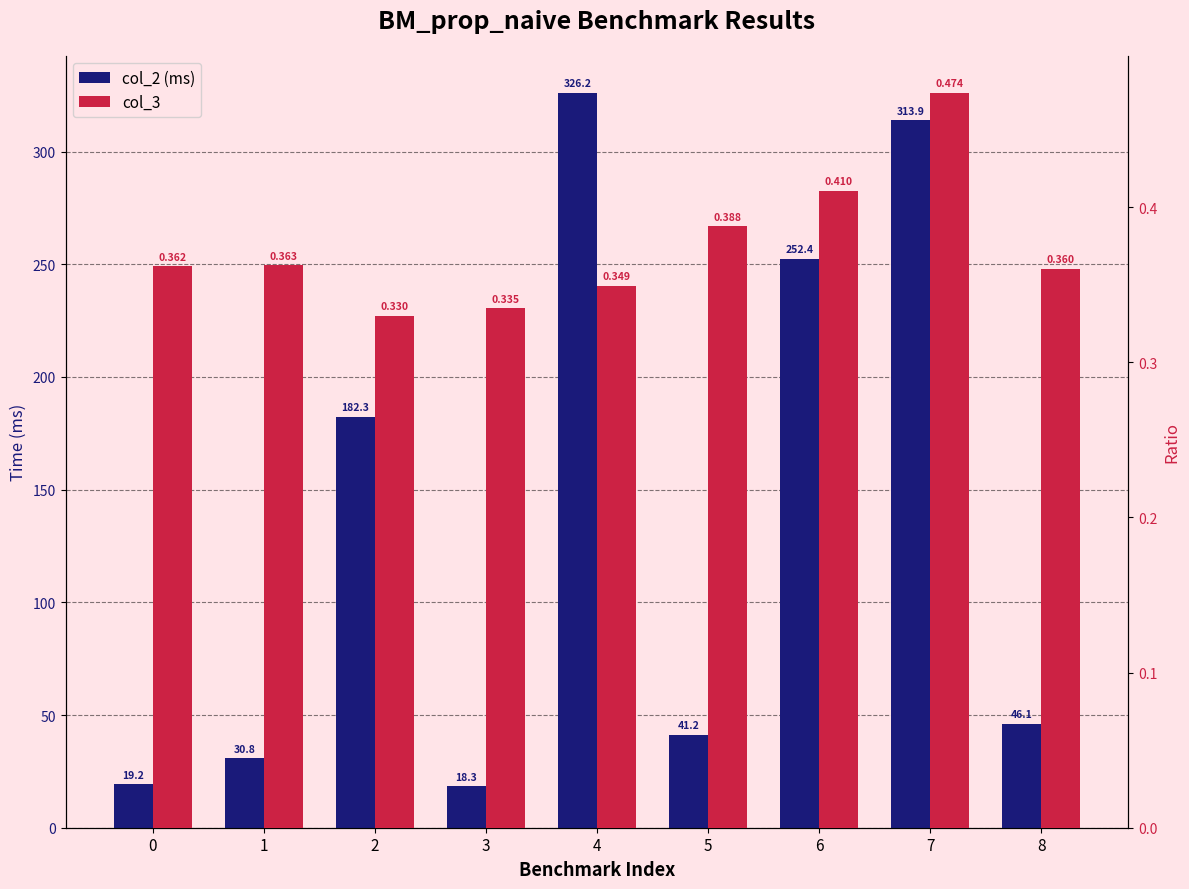

At how many categories does at least one series exceed 158?

4